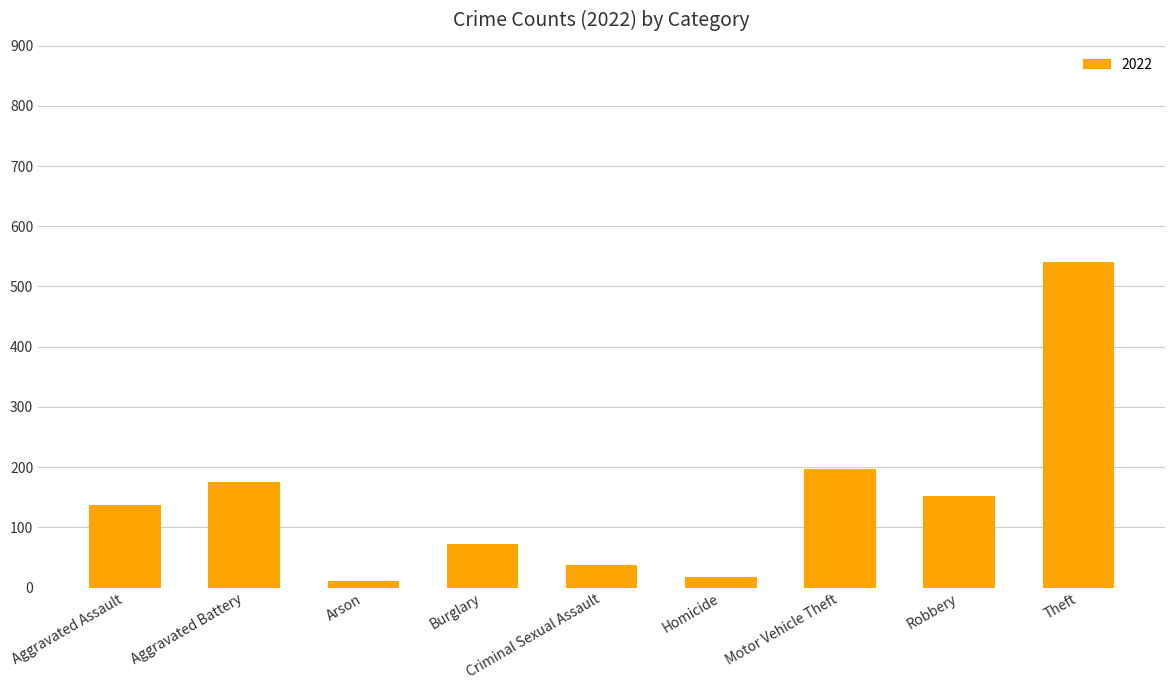

What is the maximum value shown in the chart?

540